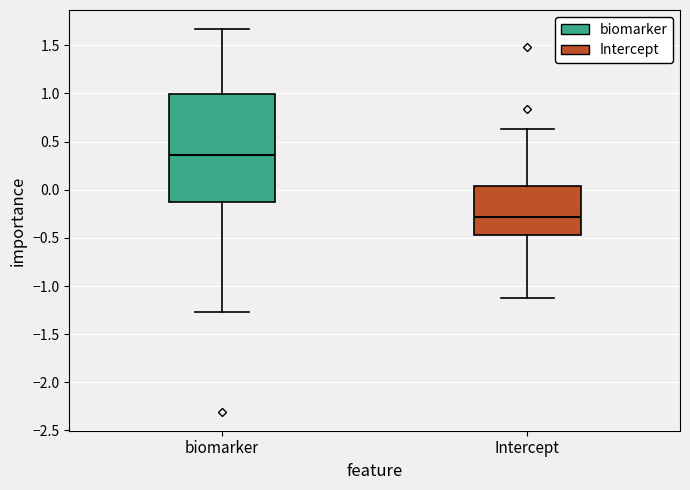

Reading left to right, transcribe this box plot: for each box, give where its median line is, the range the box spans, and where its two whiskers end, as read against the y-axis. The values are not printed on the chart, so give them approximately, as read against the axis.

biomarker: median 0.35, box -0.15 to 1.00, whiskers -1.25 to 1.65
Intercept: median -0.30, box -0.45 to 0.05, whiskers -1.15 to 0.65